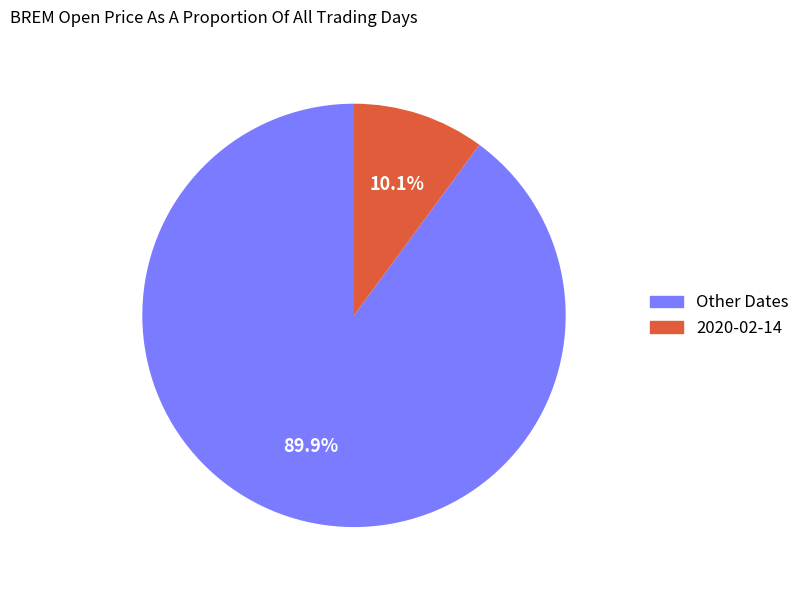

Is there any slice that represents more than half of the pie?

Yes